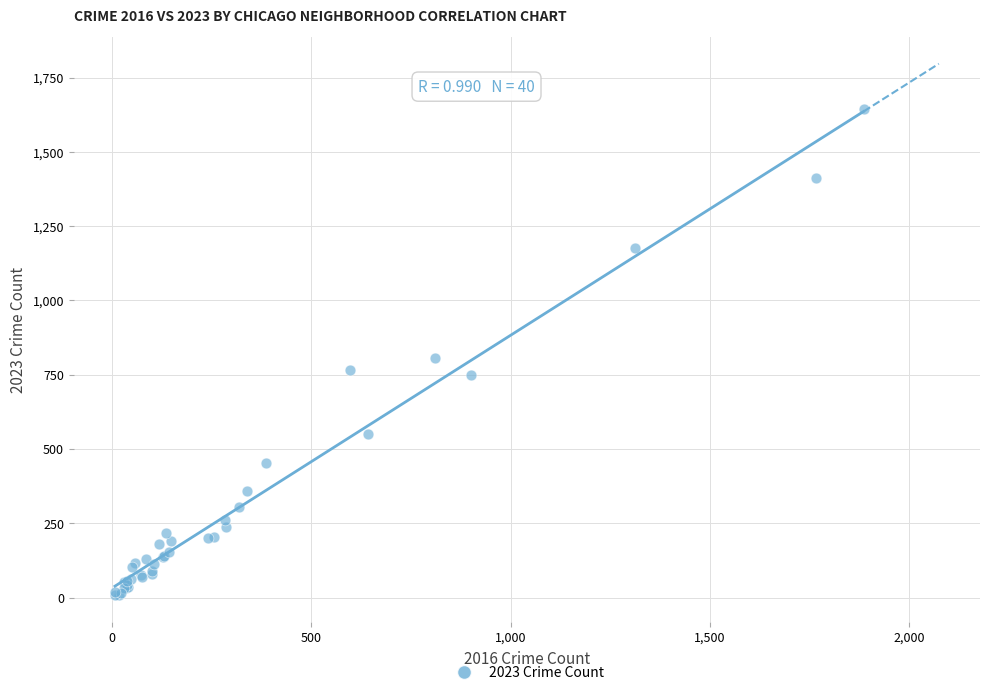

What Y value in the scatter plot is closest to 825?

805